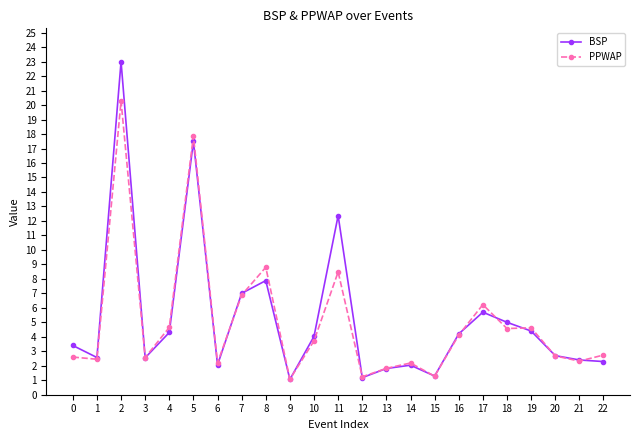

At which category does BSP reach its first local peak?

2